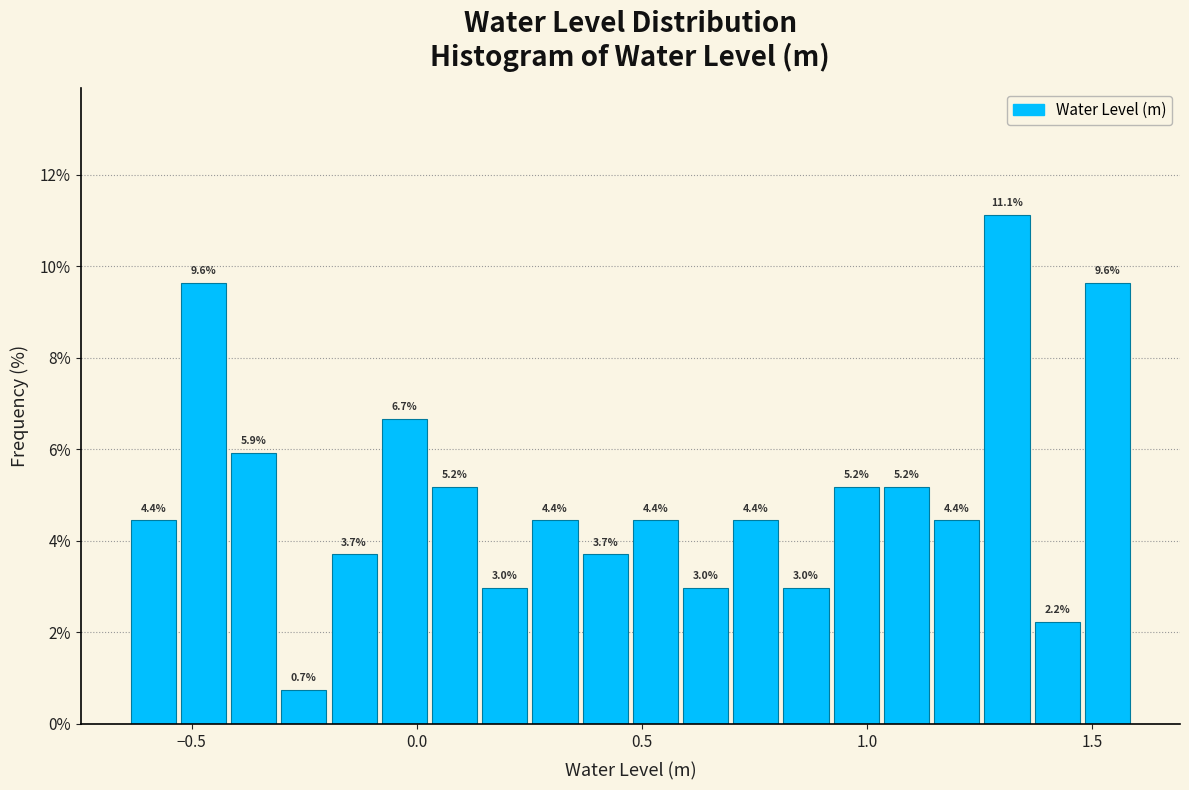

Around what value on the x-axis is the tallest bar? Give the approximate position of its centre, as read against the axis.

1.30